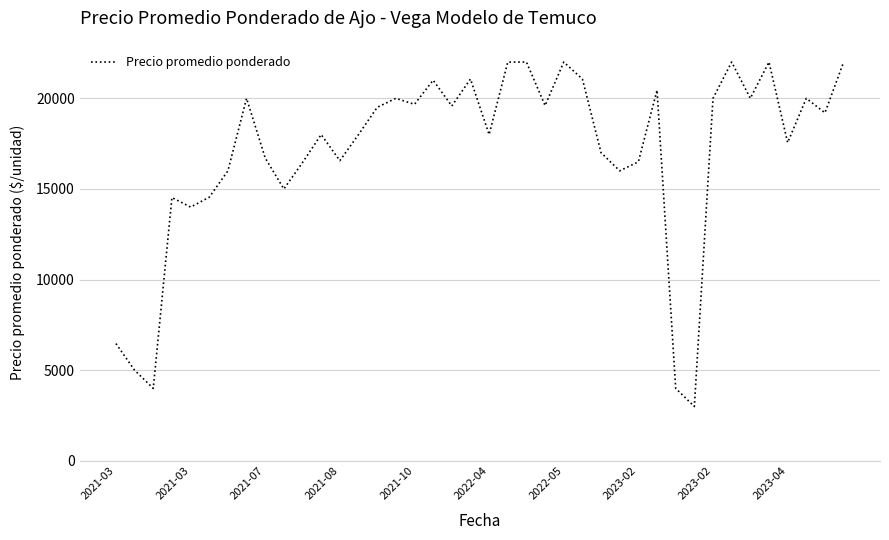

What is the greatest value displayed?

22000